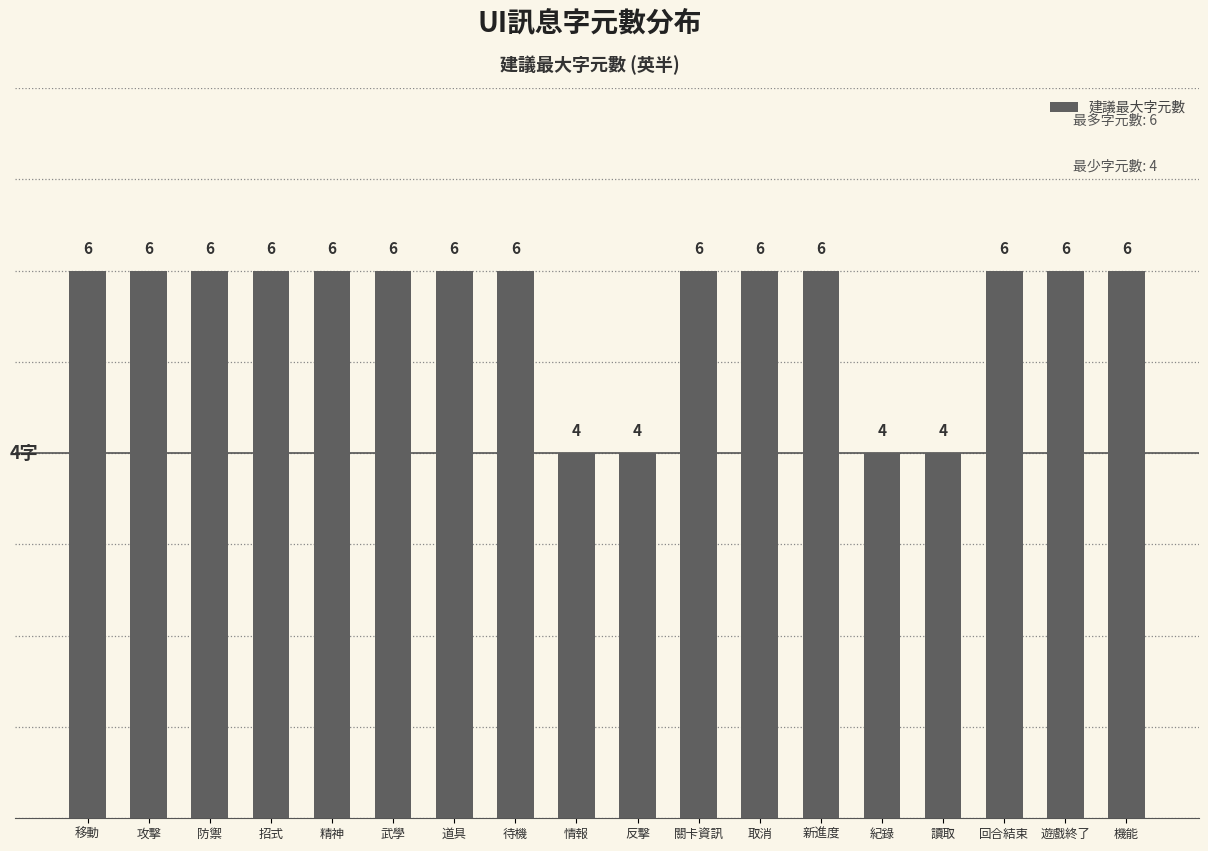

What is the smallest value displayed?

4